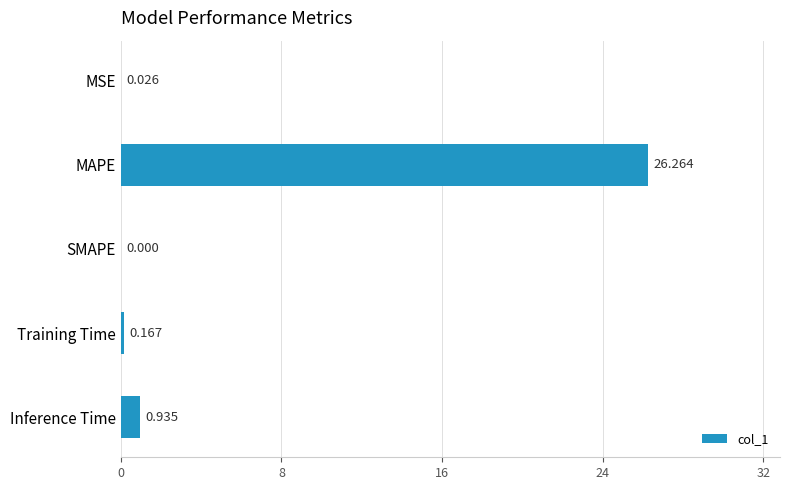

What is the greatest value displayed?

26.3